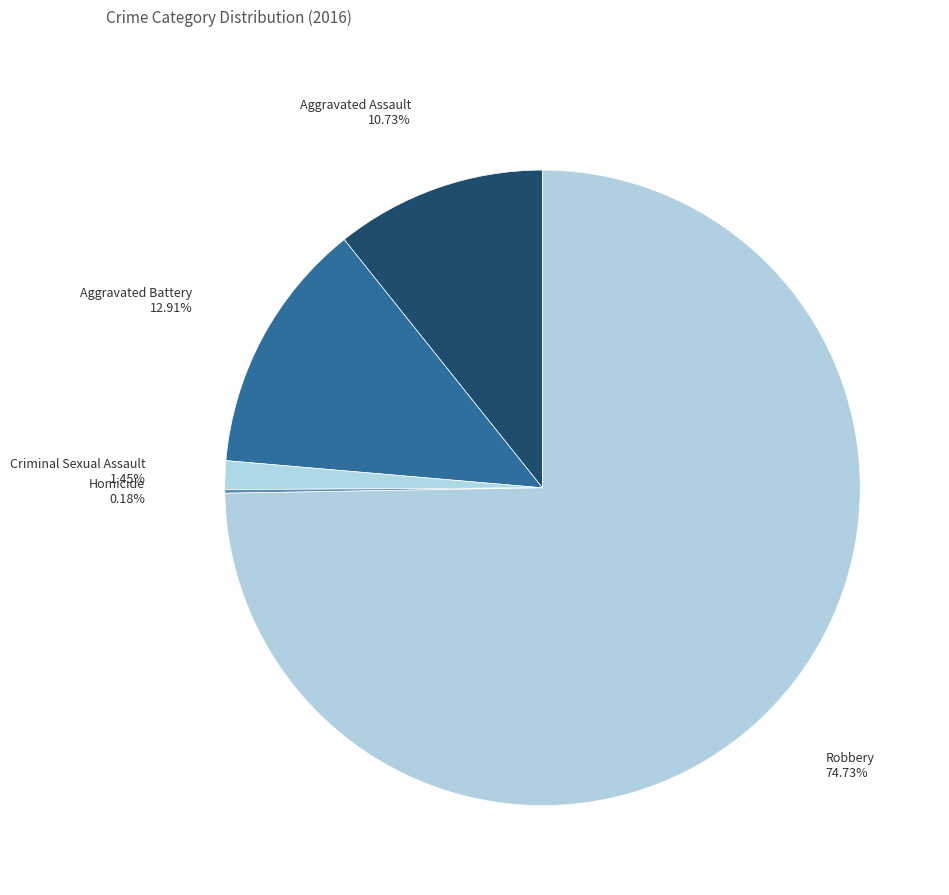

To the nearest percent, what is the difference between the largest and smallest slice percentages?

75%